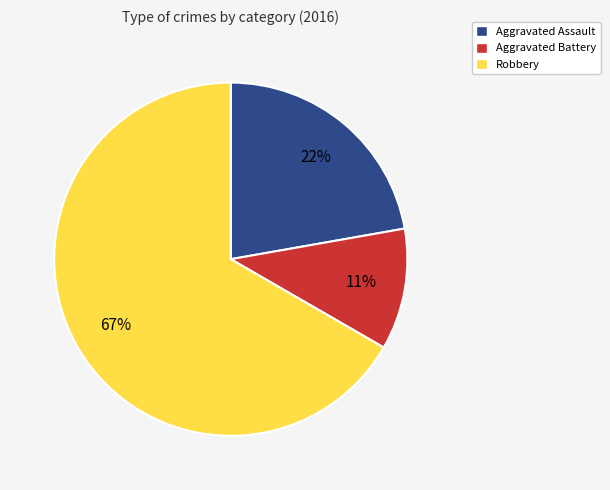

How many slices are in this pie chart?

3